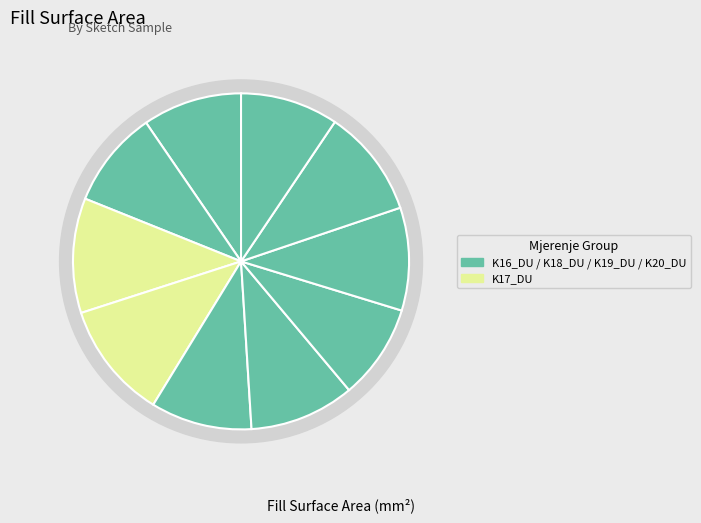

To the nearest percent, what percentage of the pie is D6d0S2-F0d12-Vc30d0-MJ001-K16_DU?

10%